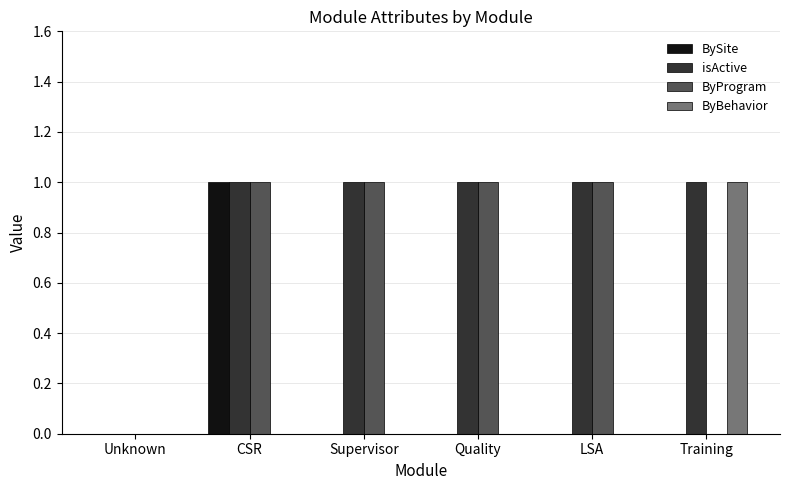

At which category is the sum across all series the highest?

CSR